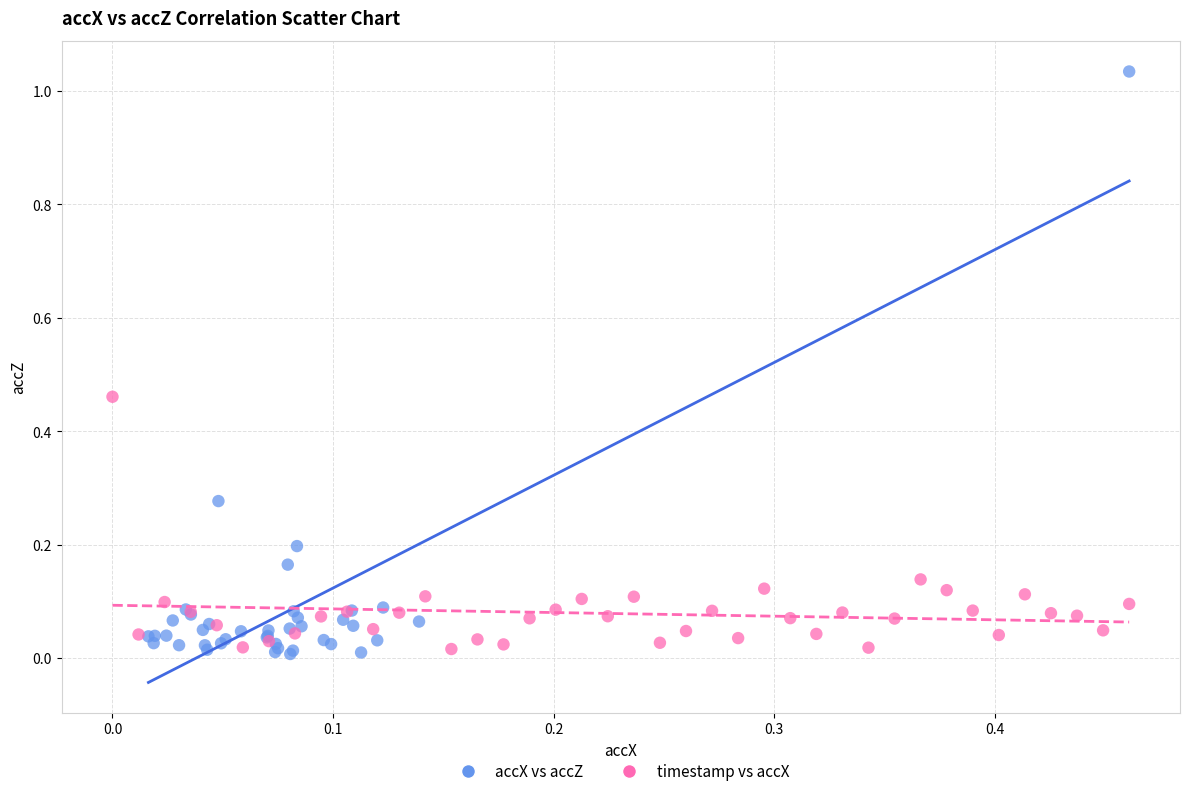

Which series has the widest spread of Y values?

accX vs accZ